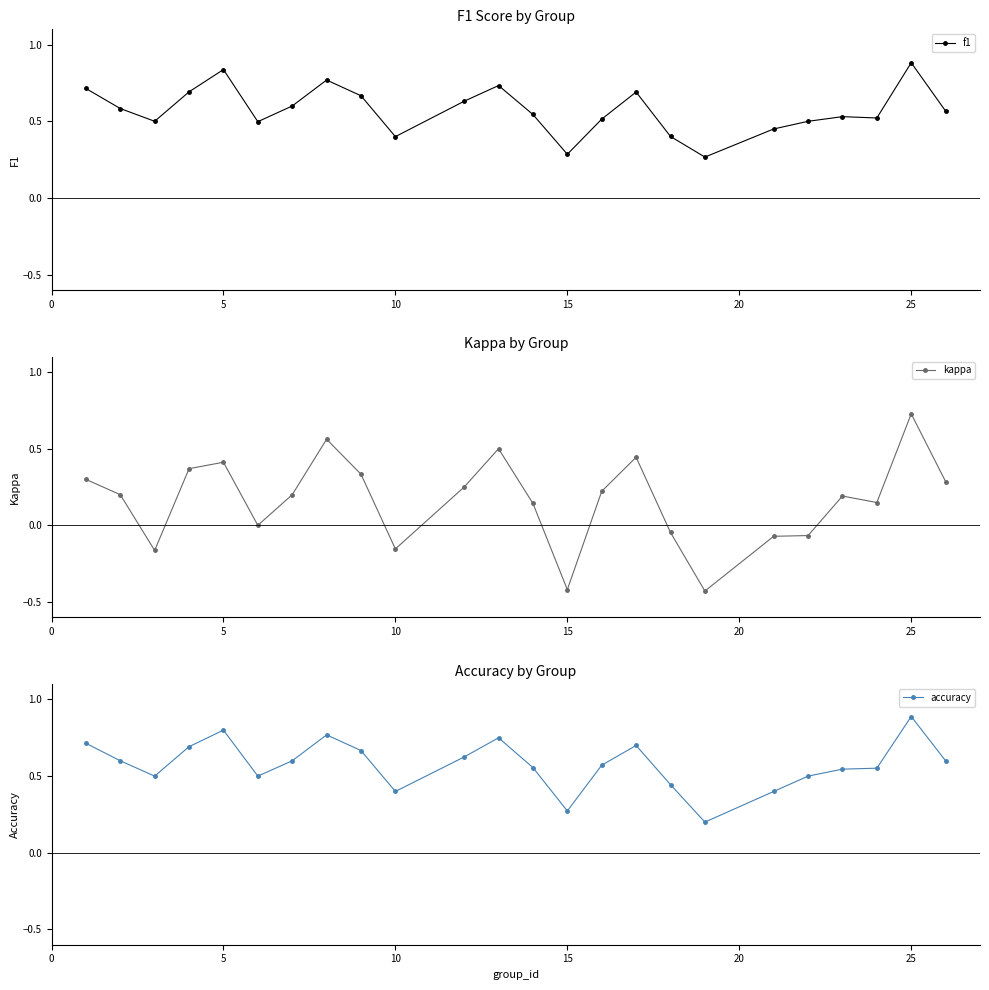

Where is the first local maximum for kappa?

5